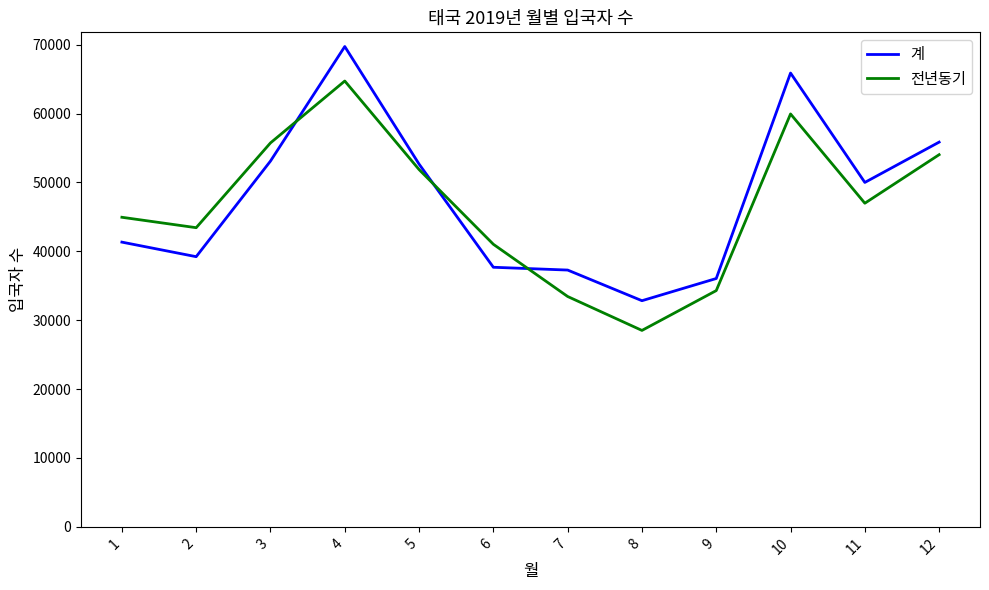

List the series in order of their peak value, highest first.

계, 전년동기